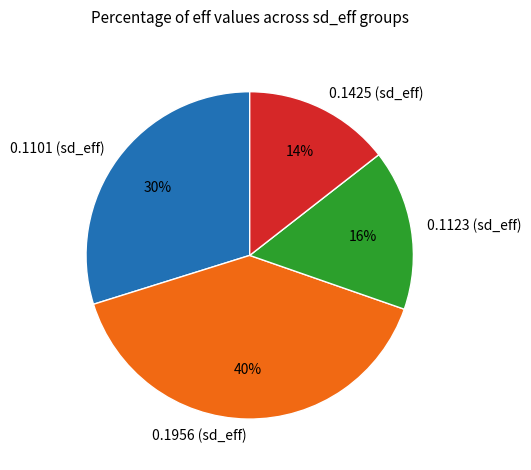

Which slice is the largest?

0.1956 (sd_eff)